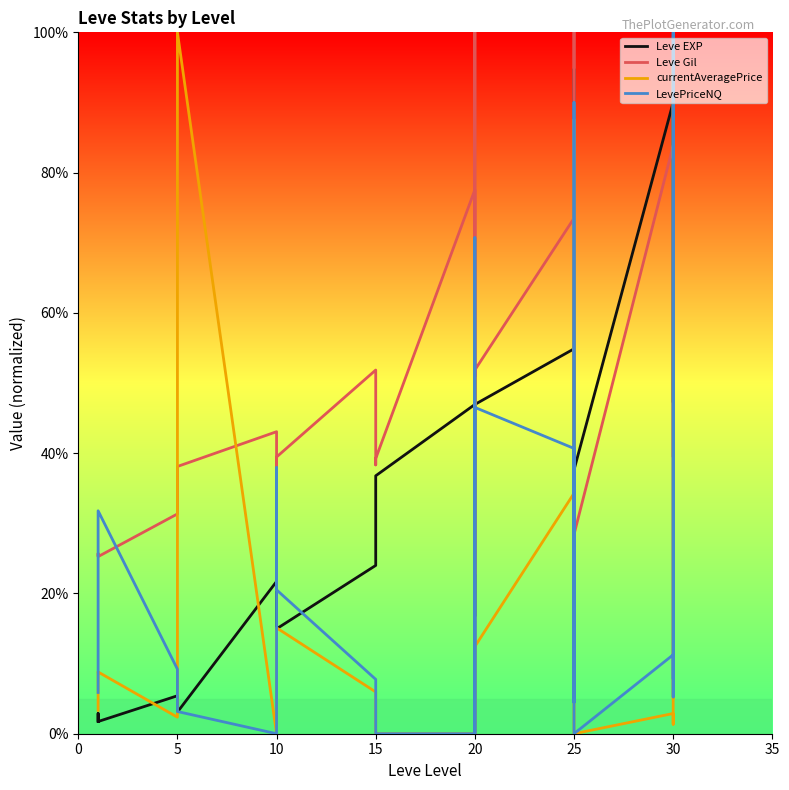

What is the sum of all currentAveragePrice values?

594.9